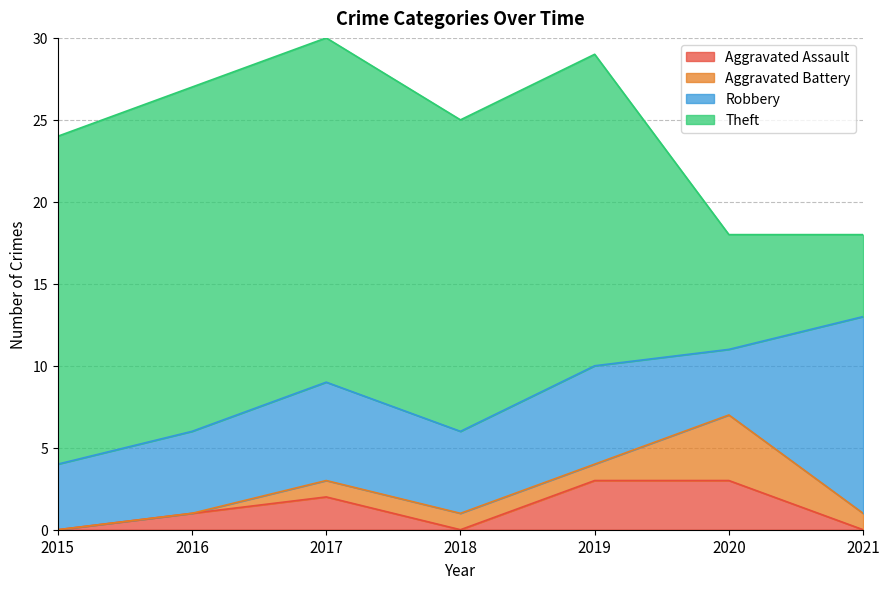

What is the difference between the highest and lowest values at 2016?

21